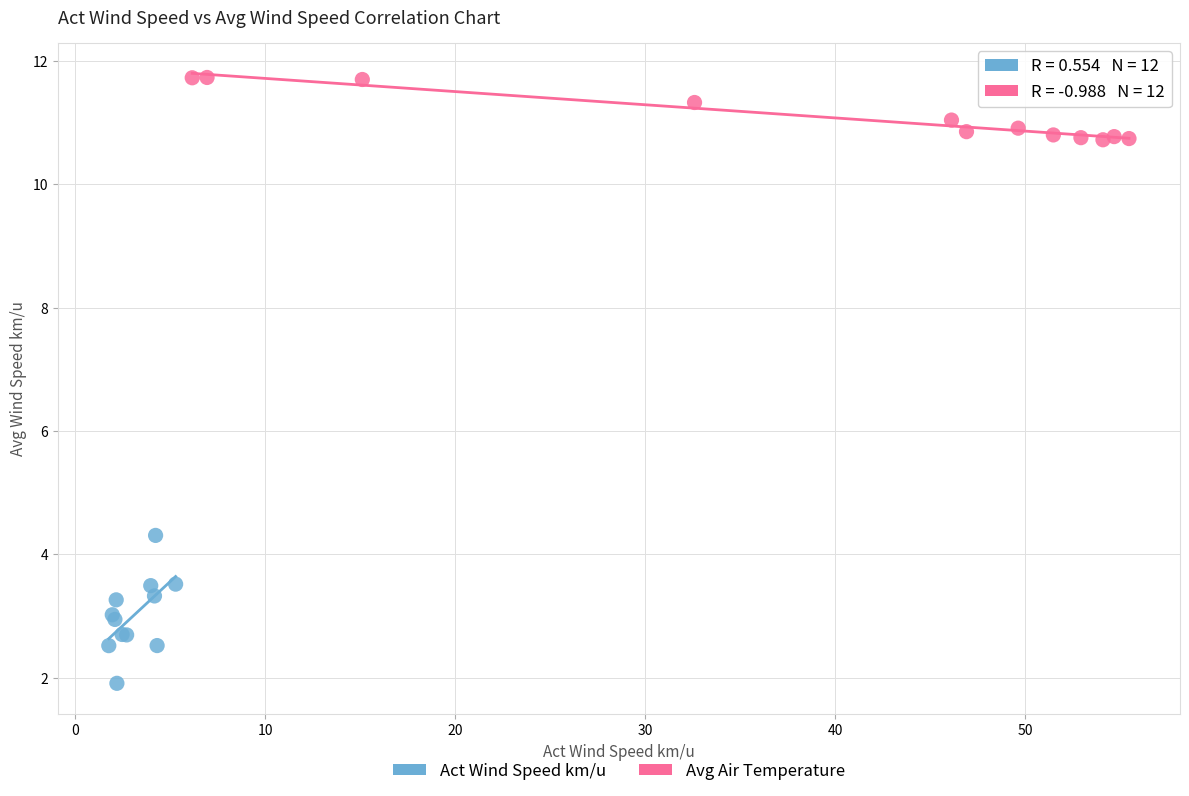

Which series has the widest spread of Y values?

Act Wind Speed km/u